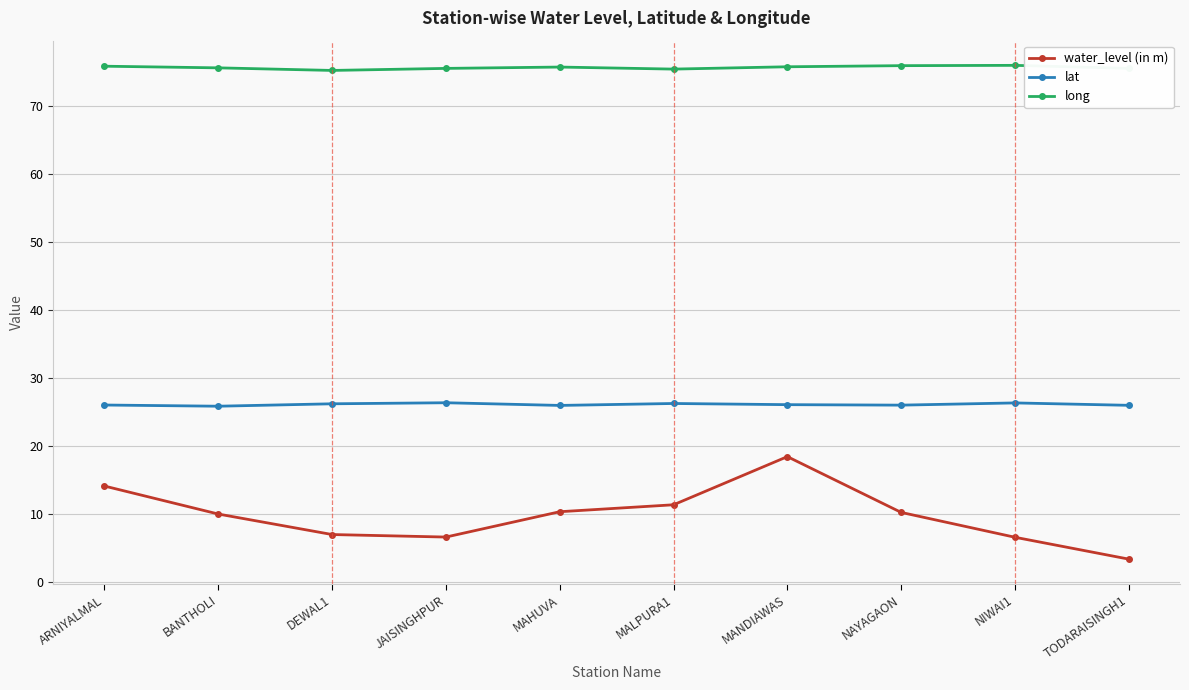

Which category has the lowest value in the water_level (in m) series?

TODARAISINGH1